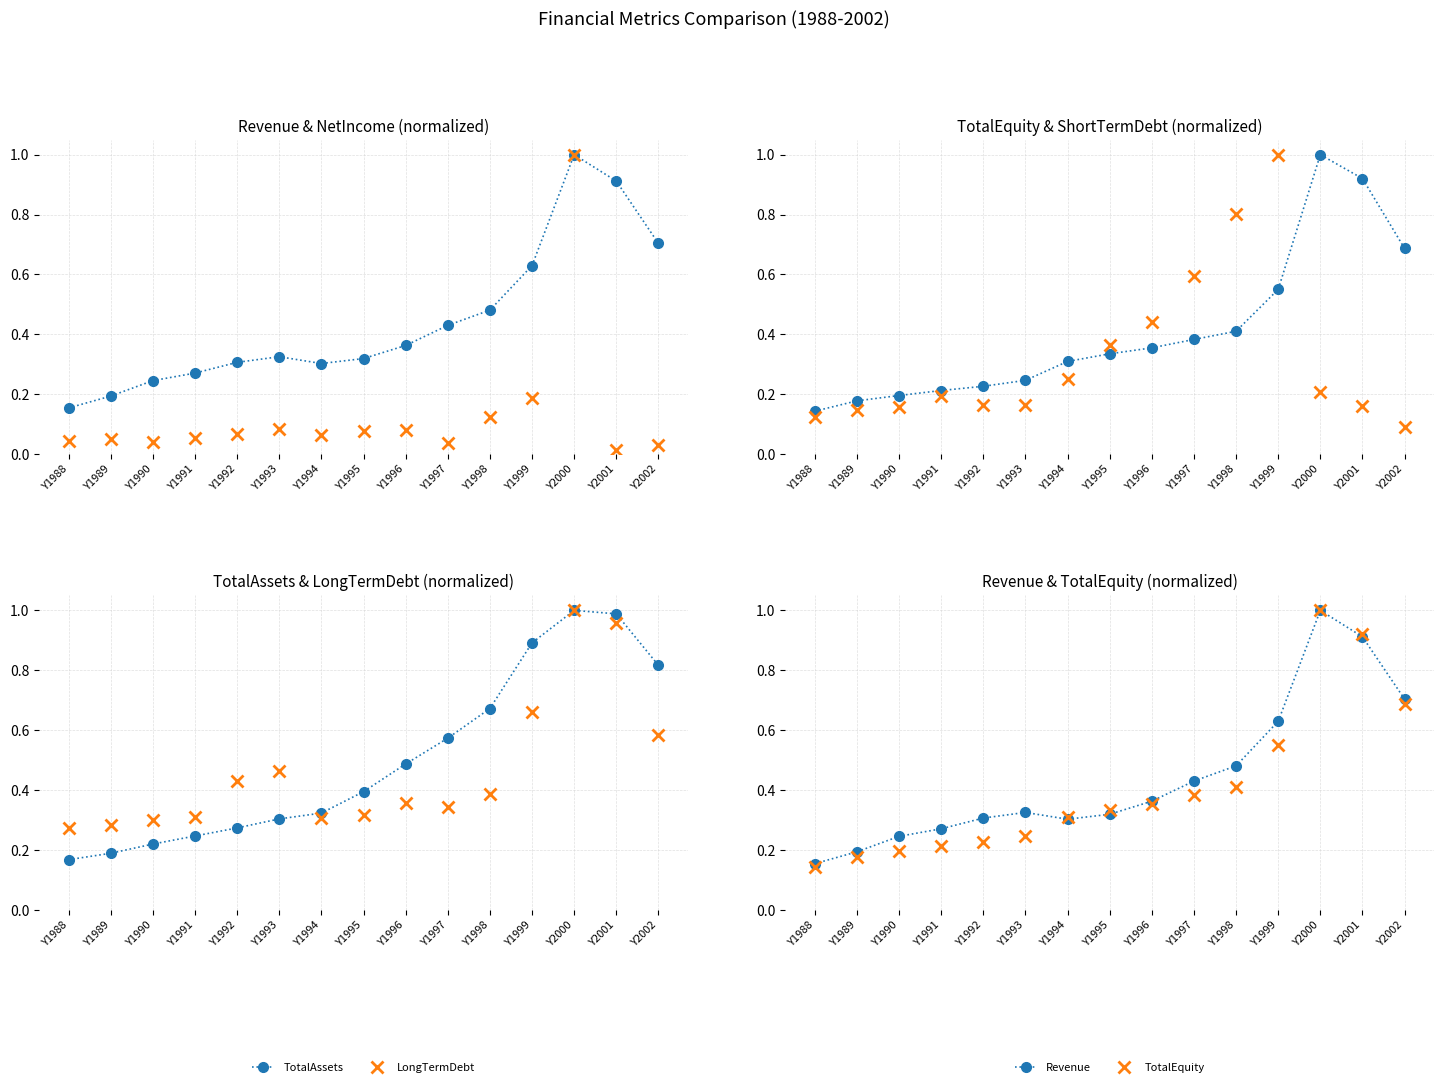

True or false: LongTermDebt and NetIncome cross at least once.

False